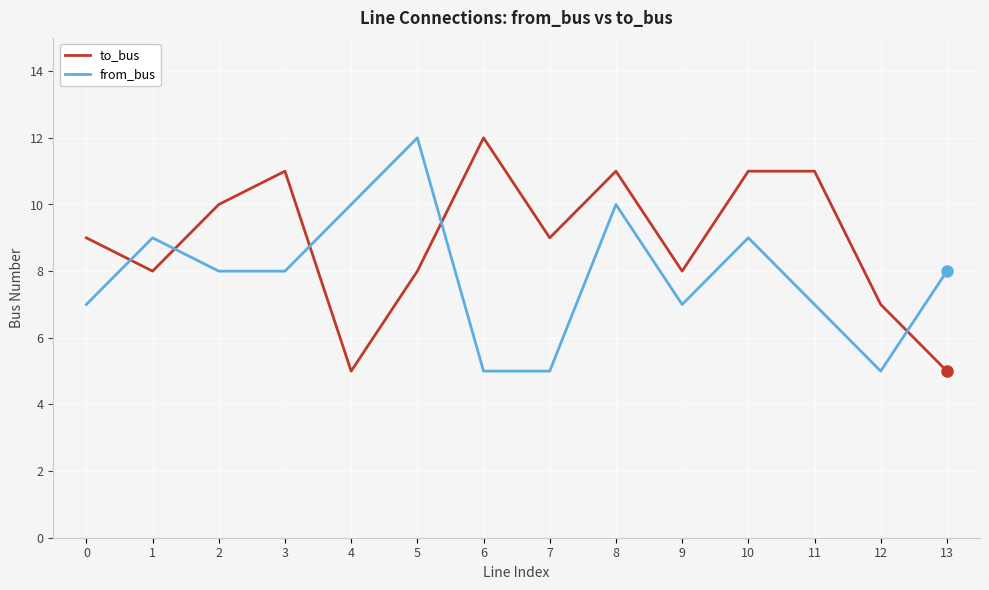

Reading right to left, extract all data points from this chart.

to_bus: 5	7	11	11	8	11	9	12	8	5	11	10	8	9
from_bus: 8	5	7	9	7	10	5	5	12	10	8	8	9	7